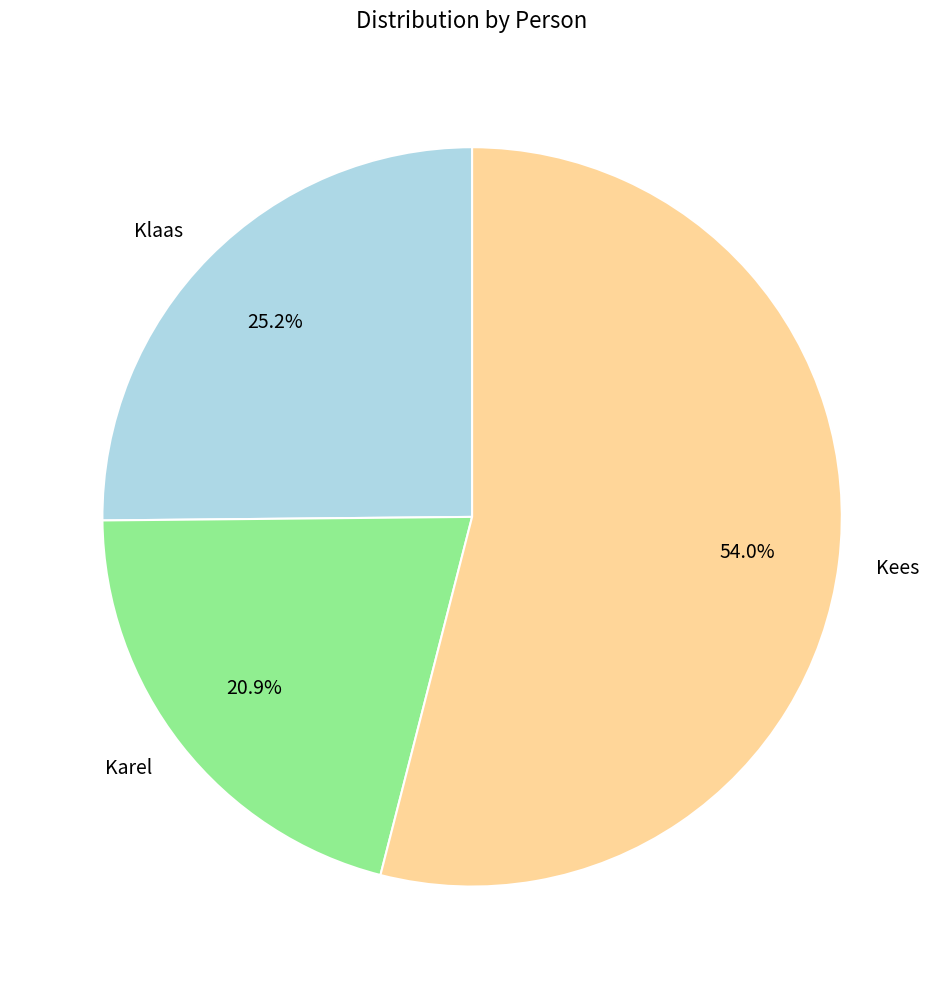

Rank the categories by value from lowest to highest.

Karel, Klaas, Kees